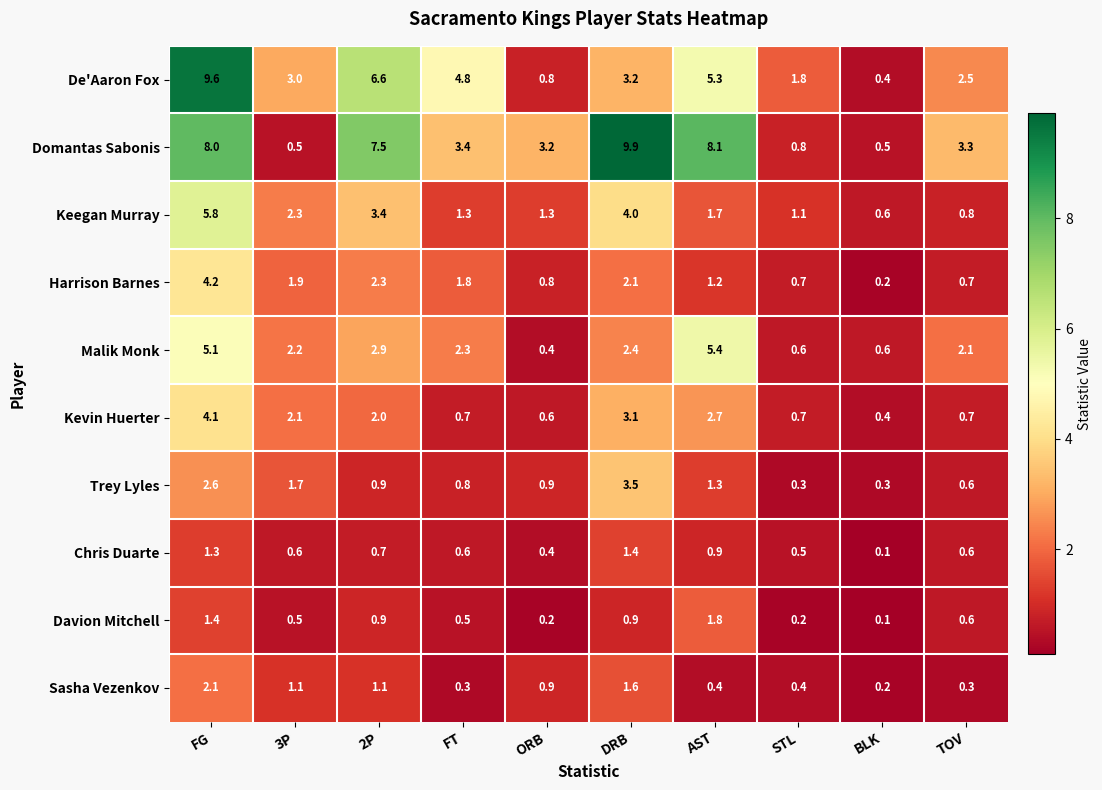

What value does the Malik Monk series have at STL?

0.6